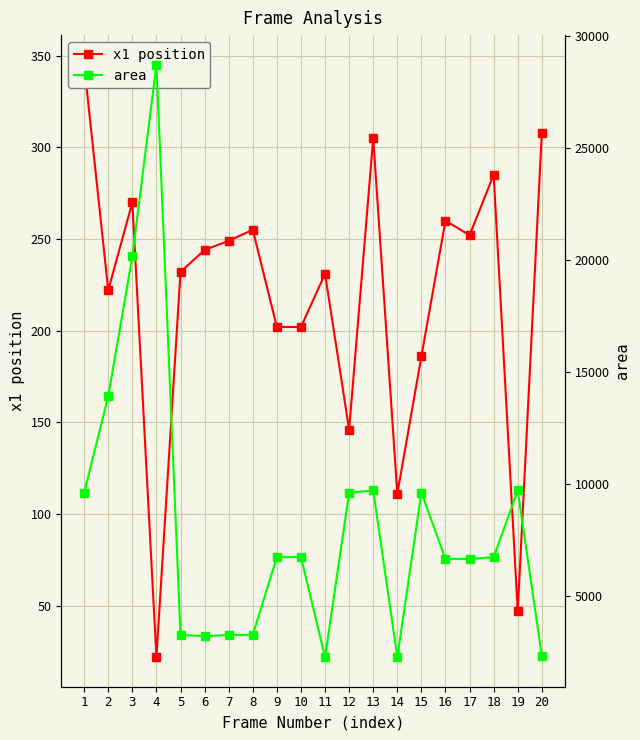

What is the difference between the second highest and minimum values in the x1 position series?

286